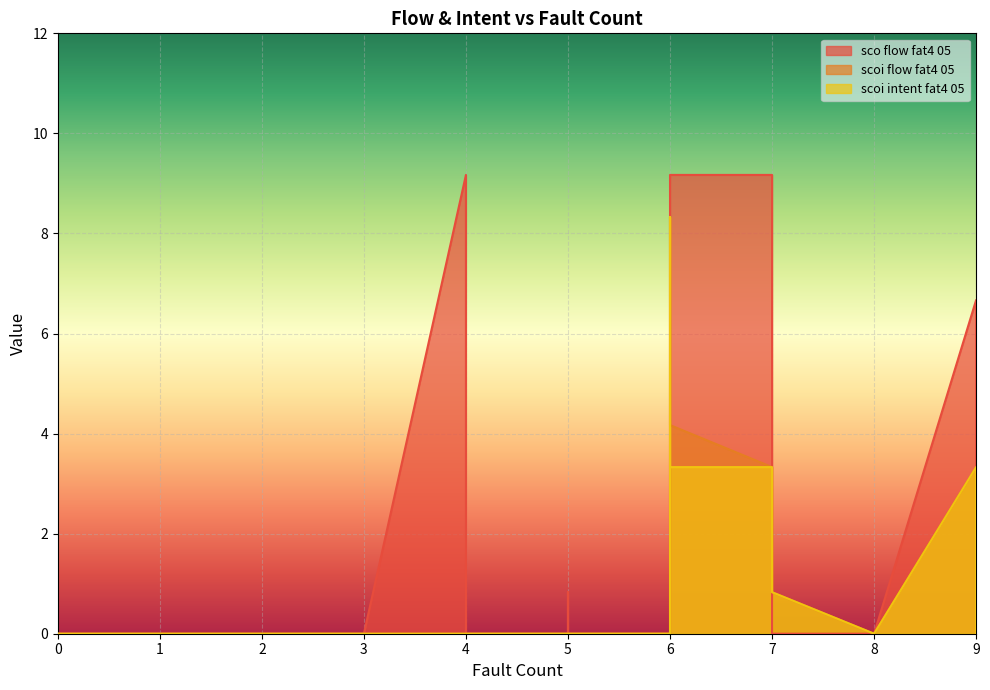

List the series in order of their peak value, lowest first.

scoi flow fat4 05, scoi intent fat4 05, sco flow fat4 05